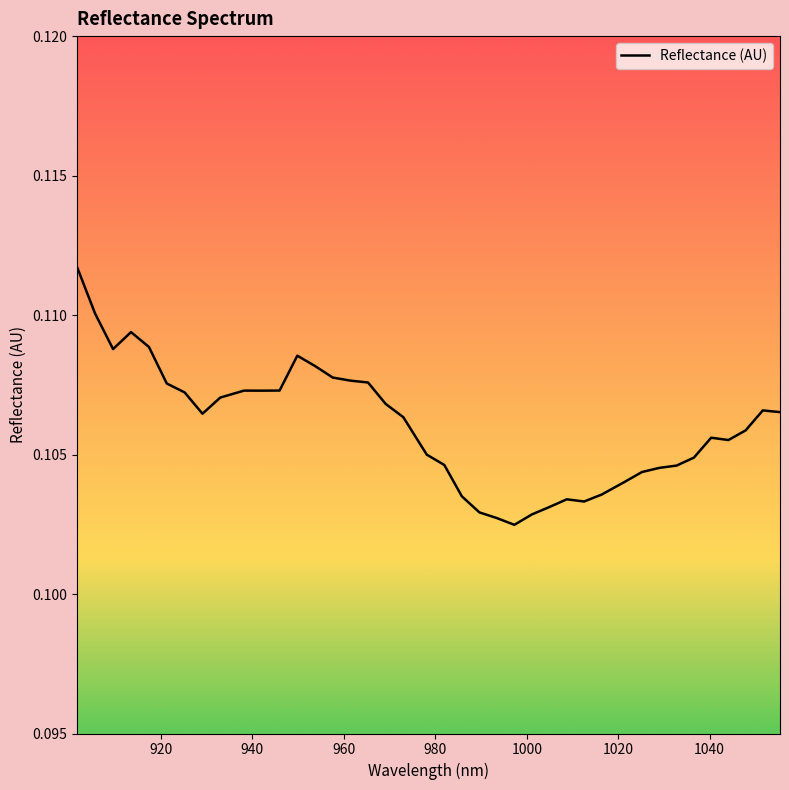

Does the chart have visible grid lines?

No